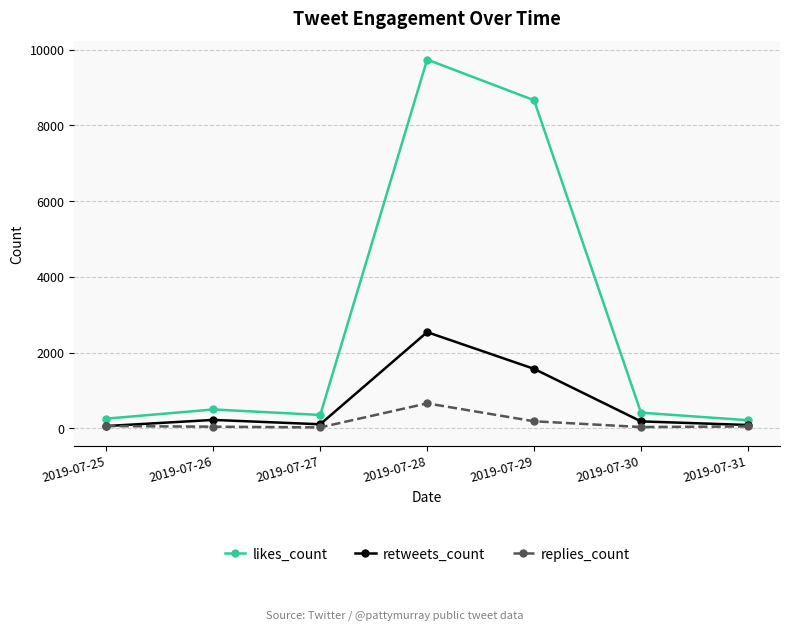

What is the minimum value for likes_count?

214